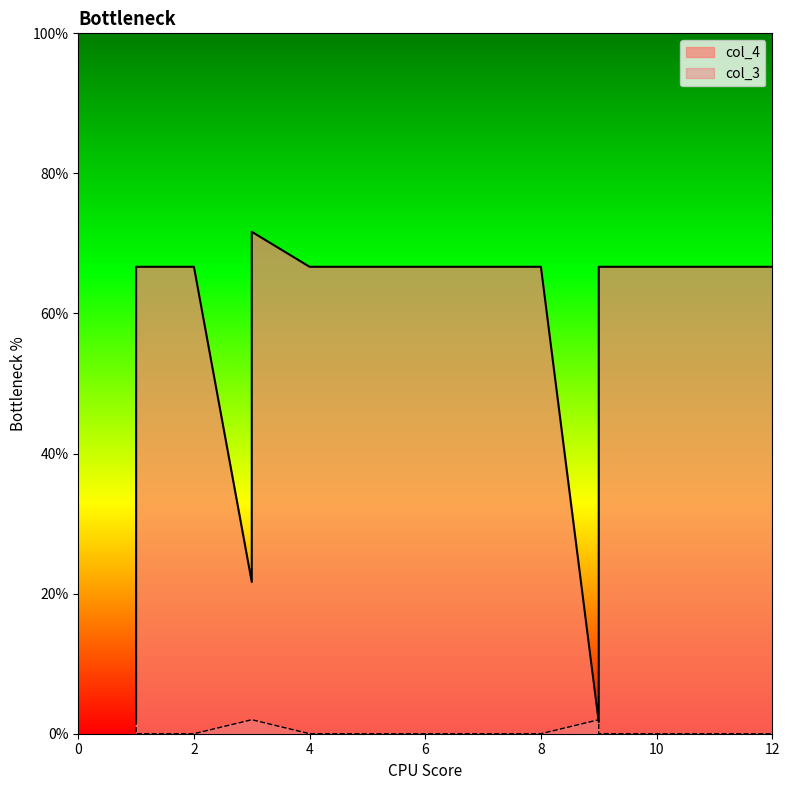

What is the total value across all series at 10?

0.7